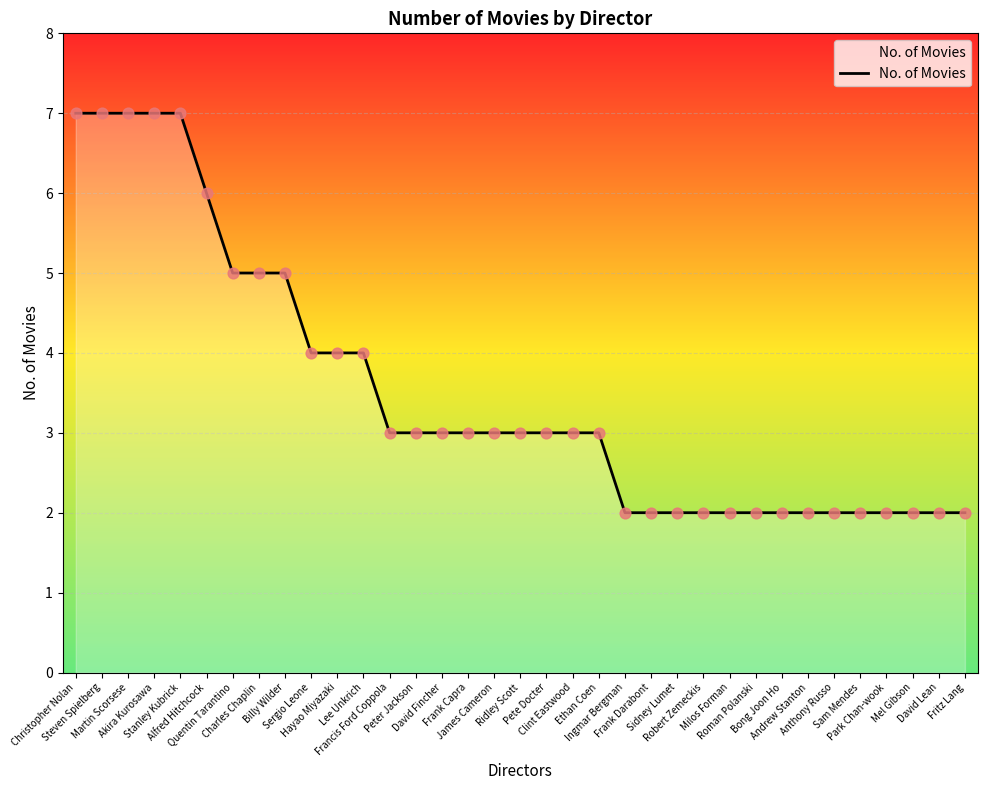

Which has a higher value, Akira Kurosawa or Anthony Russo?

Akira Kurosawa